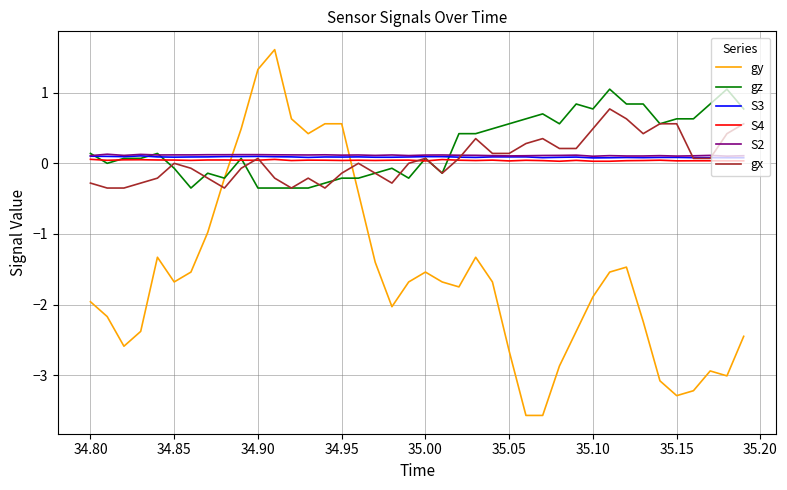

What is the smallest value displayed?

-3.6